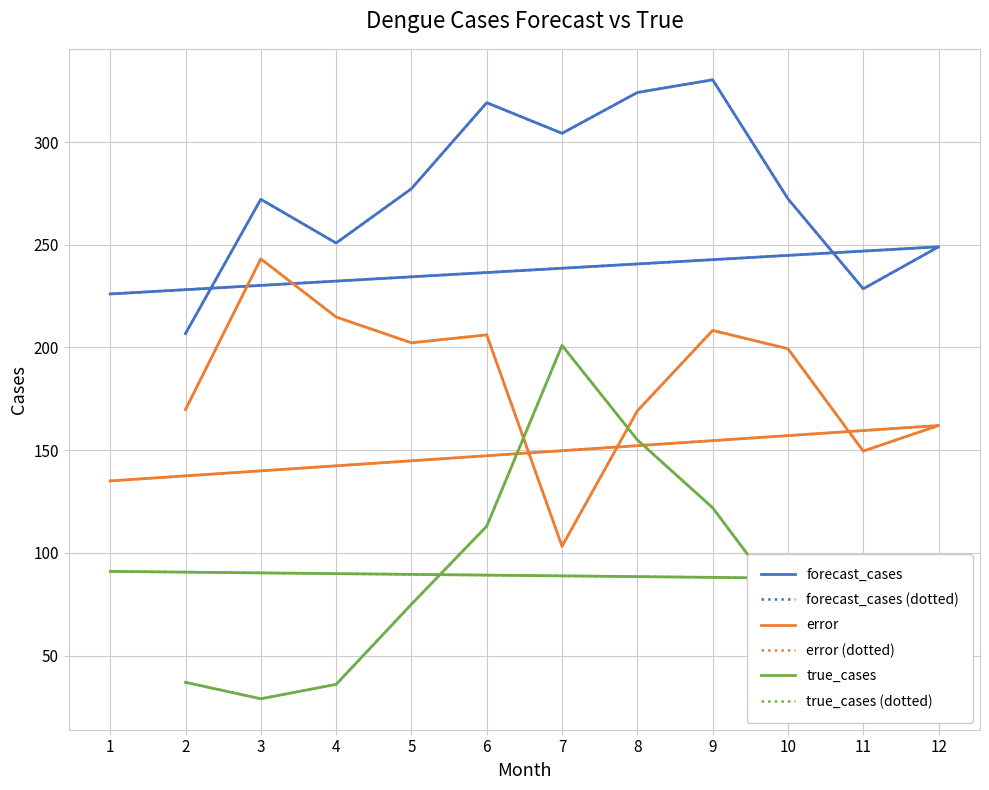

What is the highest value of the forecast_cases (dotted) series?

330.3